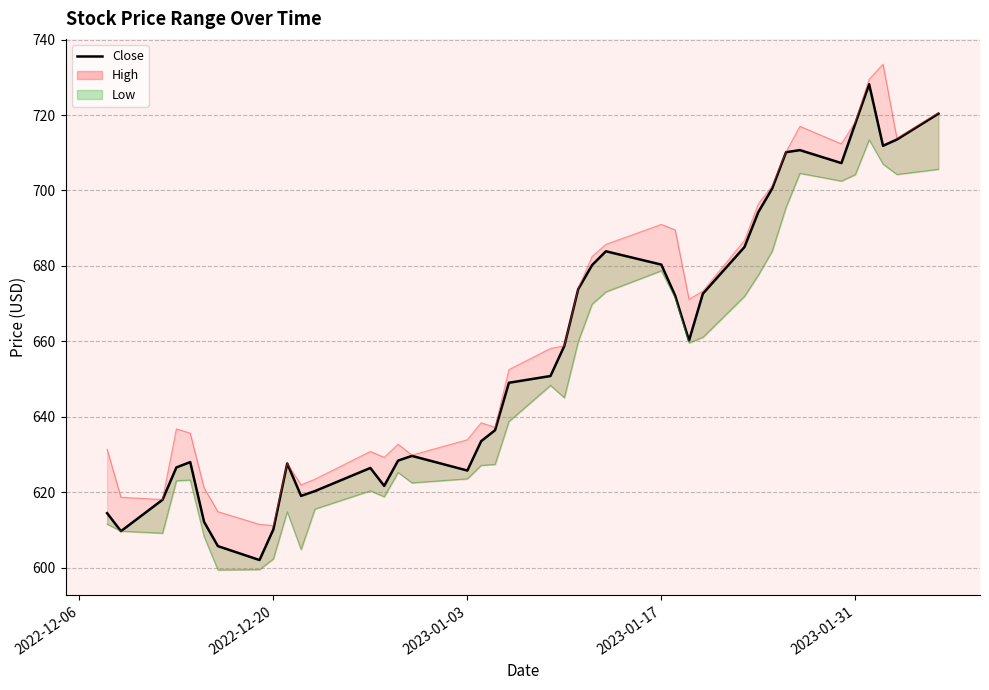

What is the sum of all values?

26277.2